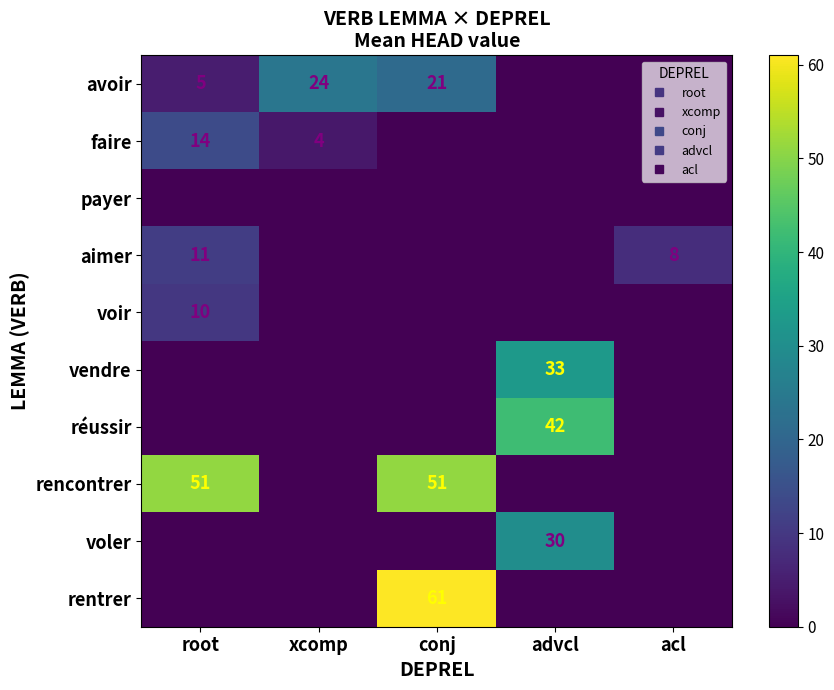

What is the sum of all réussir values?

42